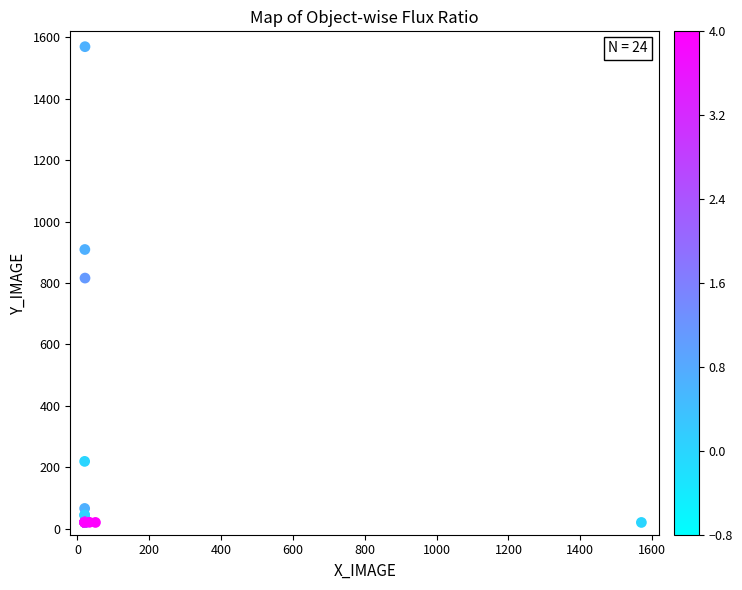

What Y value in the scatter plot is closest to 795?

816.1